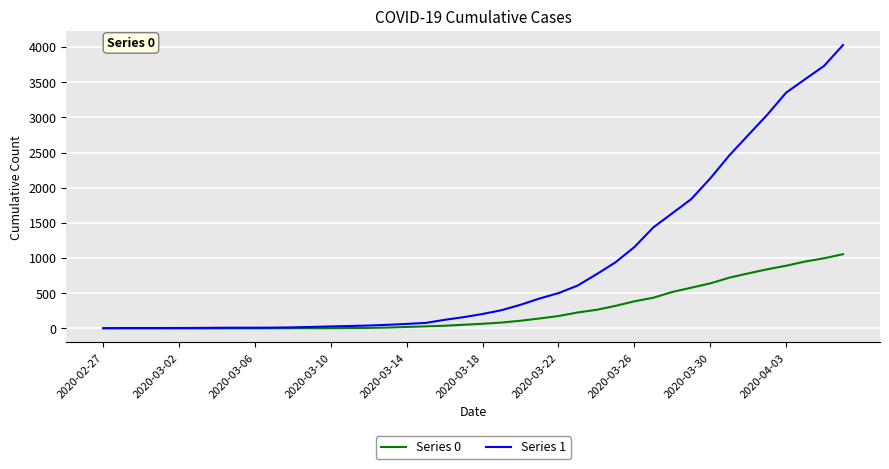

What is the difference between the maximum and minimum values in the Series 1 series?

4025